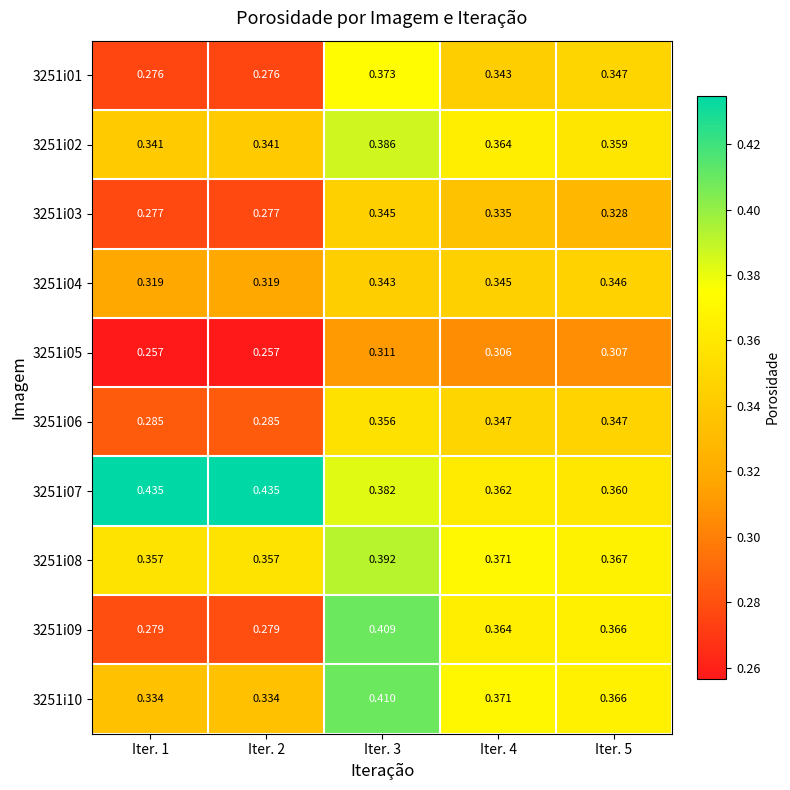

What is the total value across all series at Iter. 5?

3.5